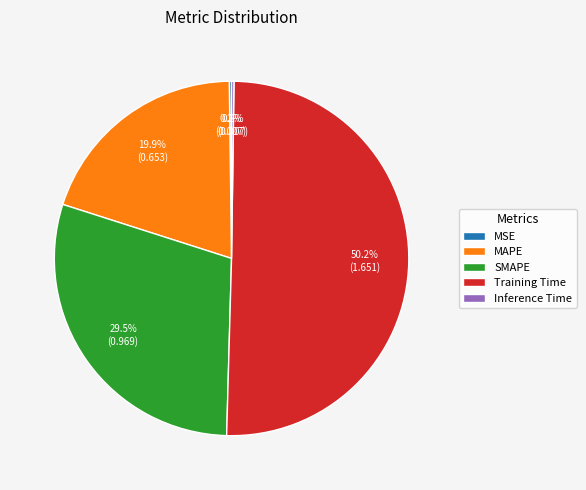

What is the total percentage of Training Time and SMAPE?

79.7%